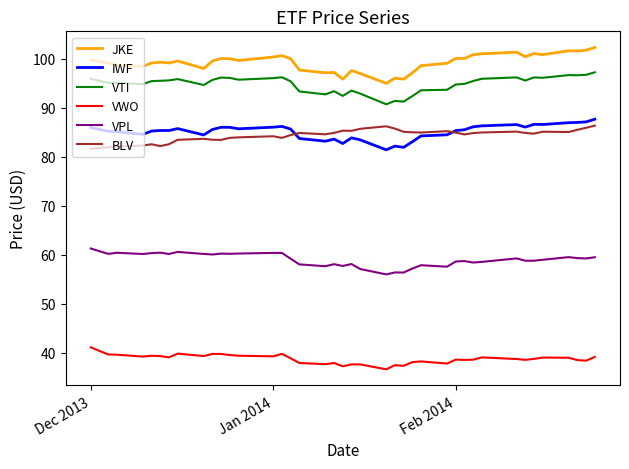

True or false: JKE and VTI intersect in this chart.

False